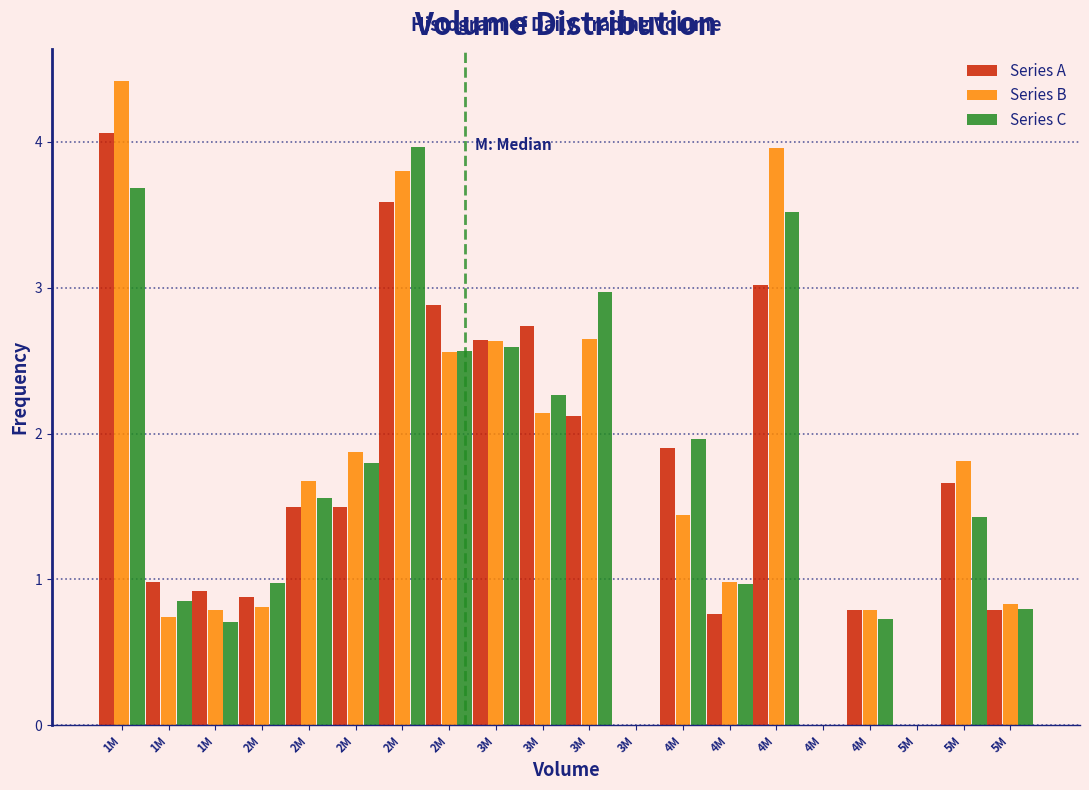

What are all the series names shown in the legend?

Series A, Series B, Series C